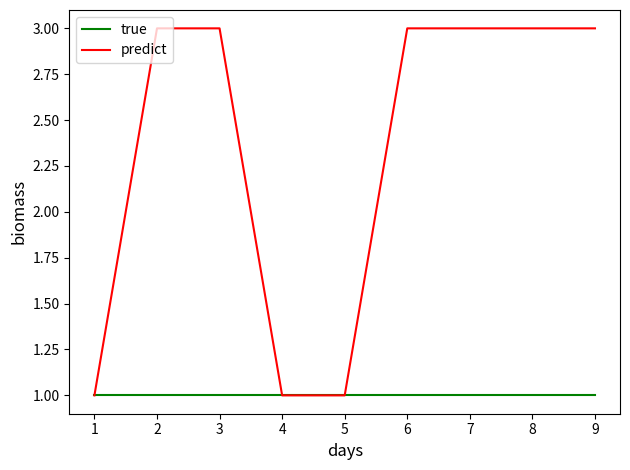

Count the number of categories in the chart.

9